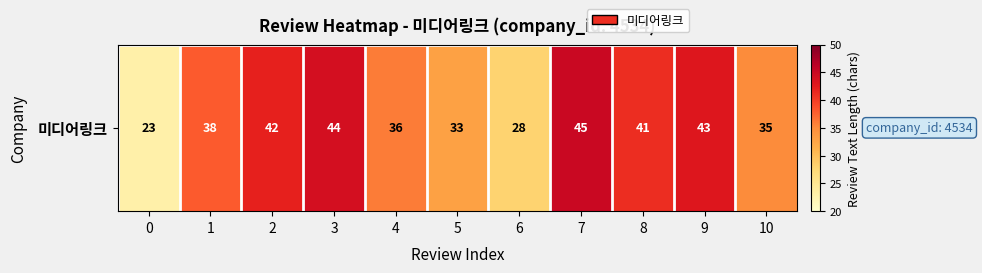

Is it true that the value at 2 is 42?

True